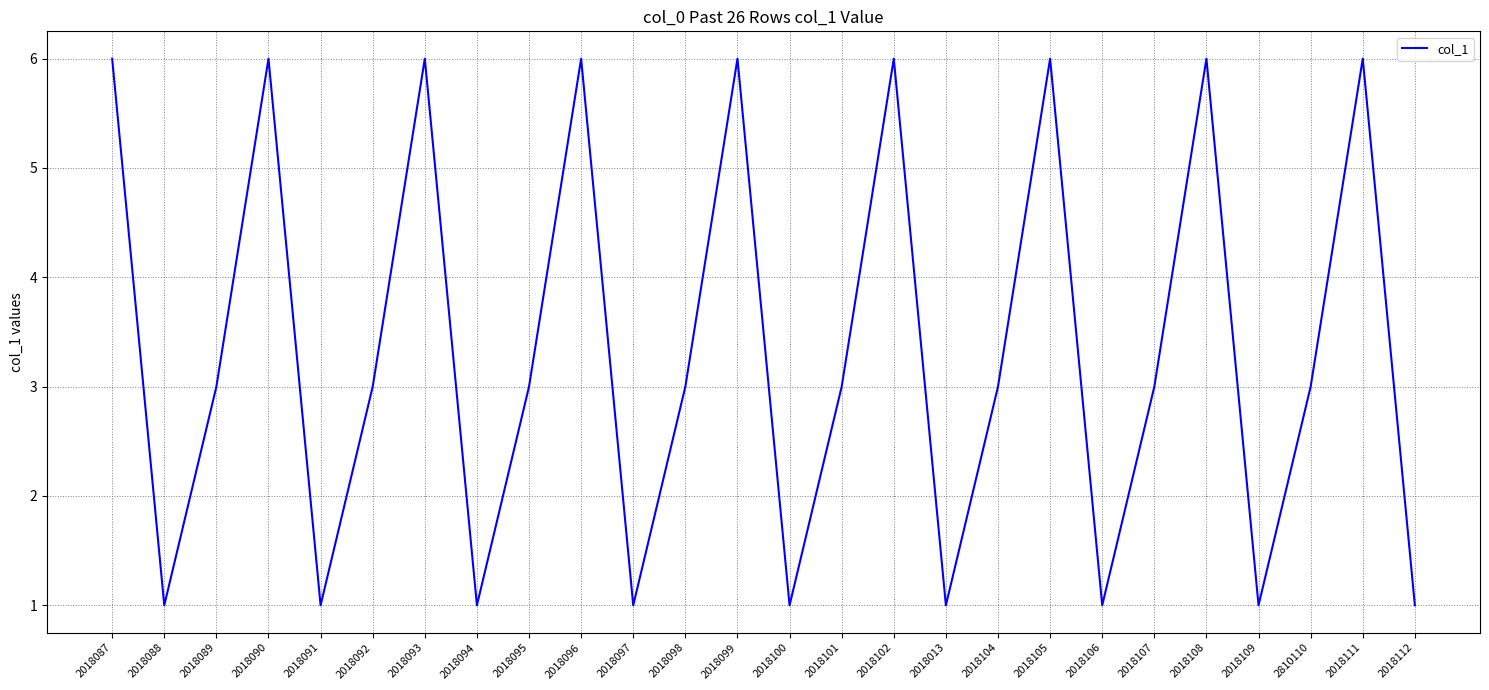

What position from the right is 2018096?

17